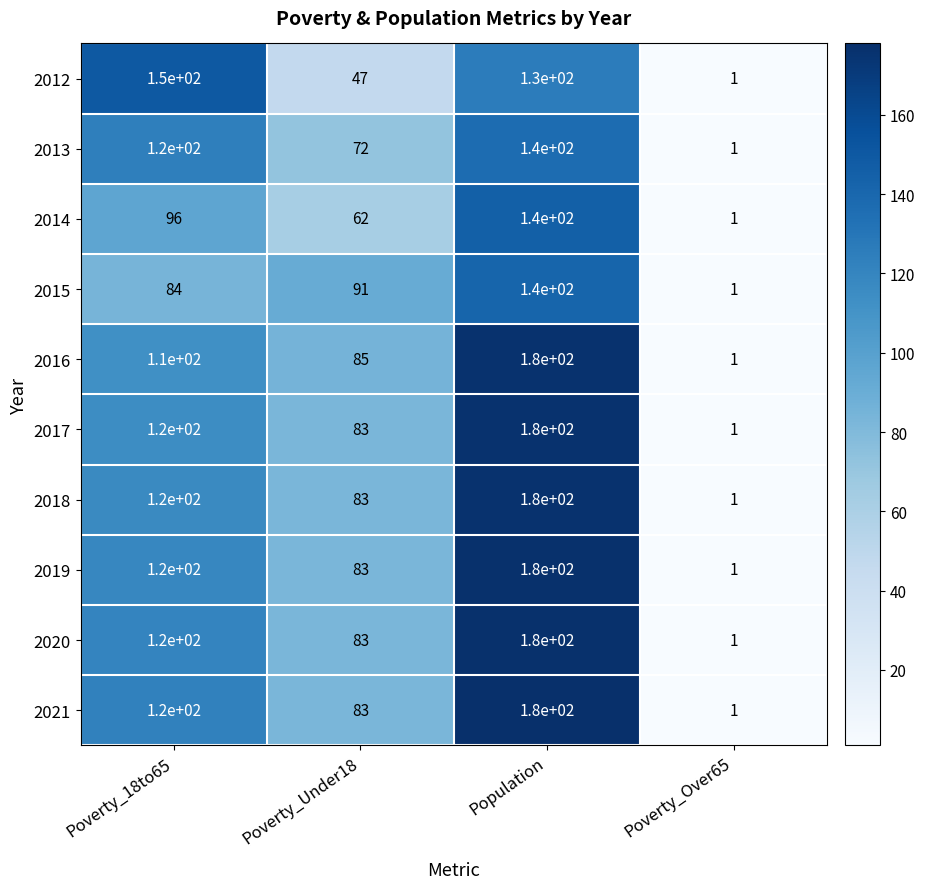

How many data points does each series have?

4